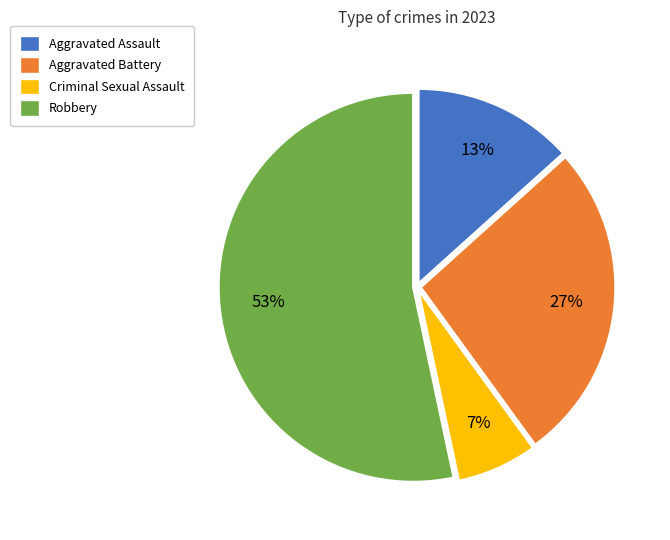

To the nearest percent, what portion does Criminal Sexual Assault represent?

7%